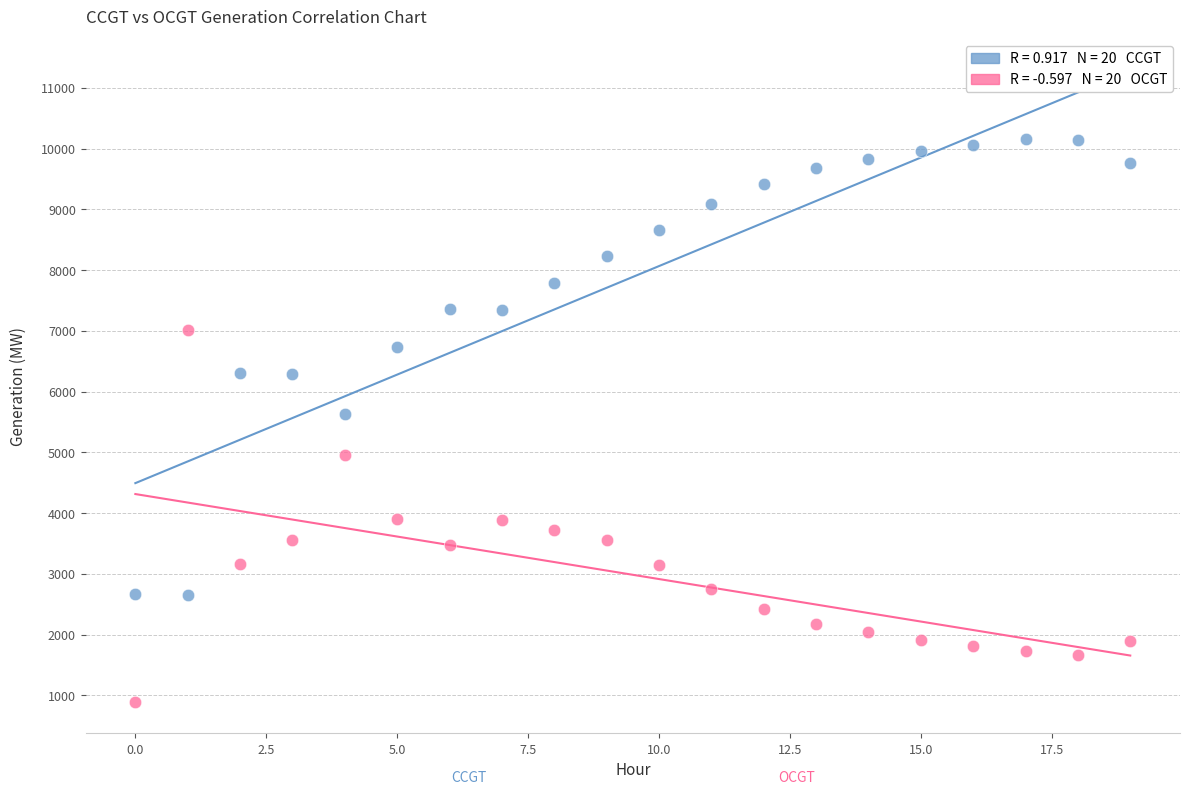

How many points are shown in the scatter plot?

40